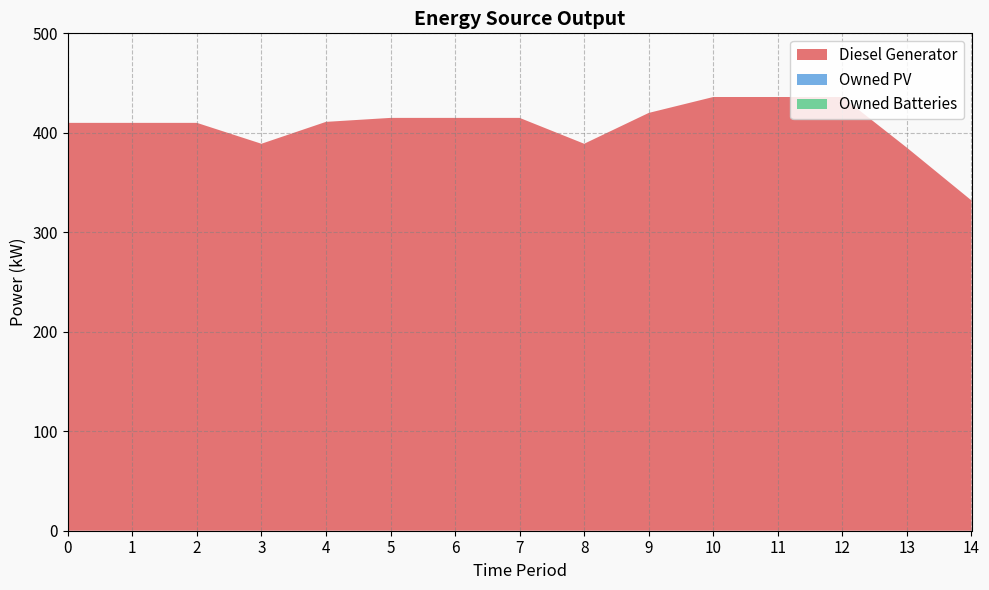

Reading left to right, transcribe all the data shown in this chart.

Diesel Generator: 410	410	410	389	411	415	415	415	389	420	436	436	436	385	332
Owned PV: 0	0	0	0	0	0	0	0	0	0	0	0	0	0	0
Owned Batteries: 0	0	0	0	0	0	0	0	0	0	0	0	0	0	0